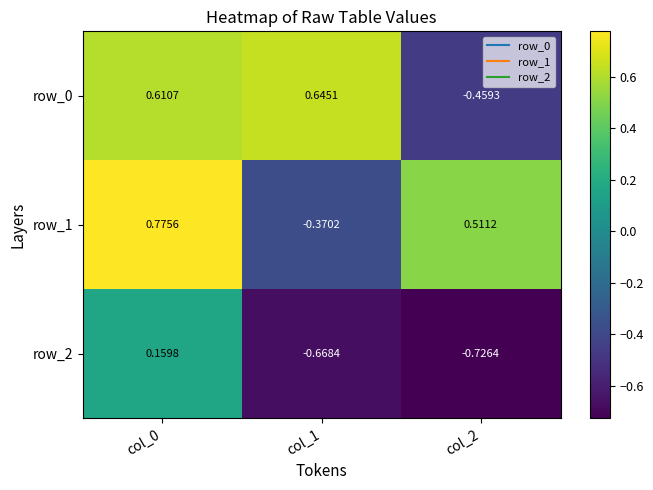

What is the difference between the row_2 values at col_2 and col_1?

0.1